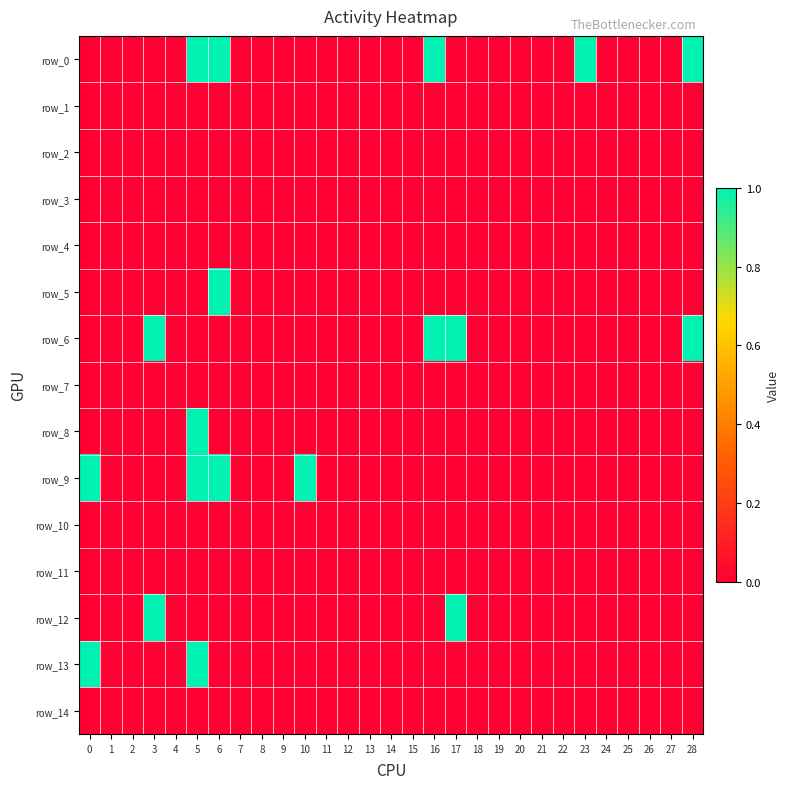

Which series has the largest range (max minus min)?

row_0